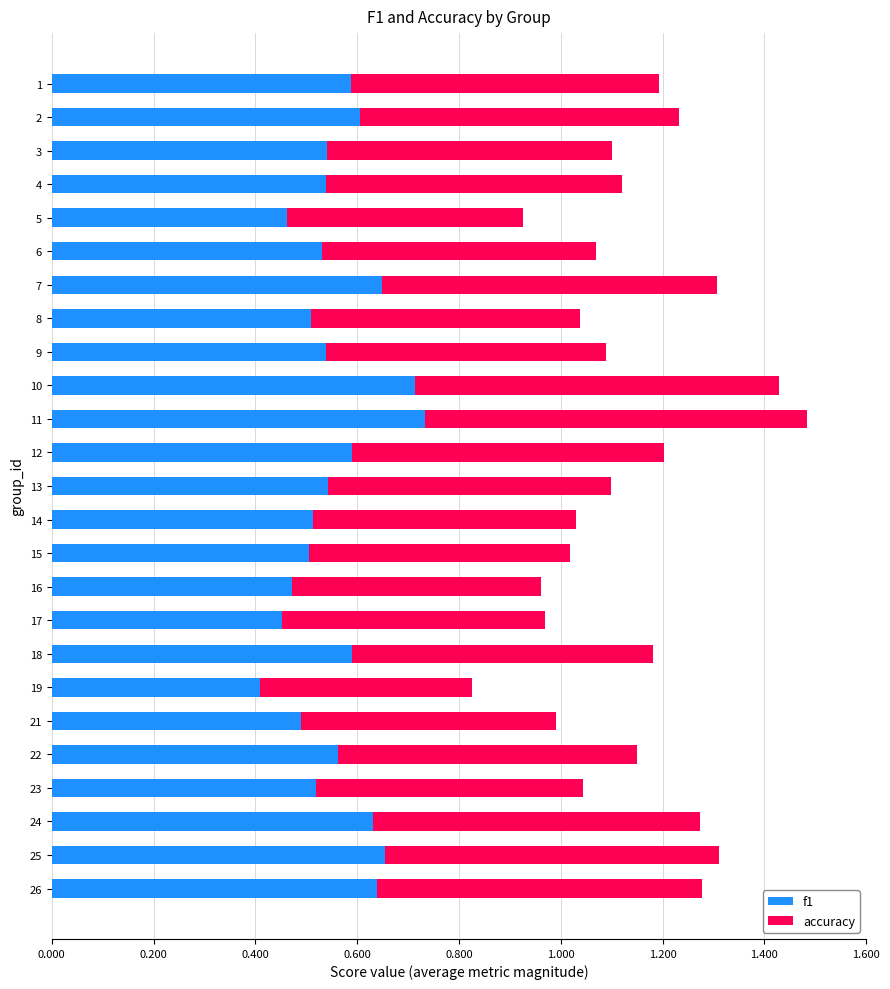

The value of f1 at 24 is 0.6. True or false?

True